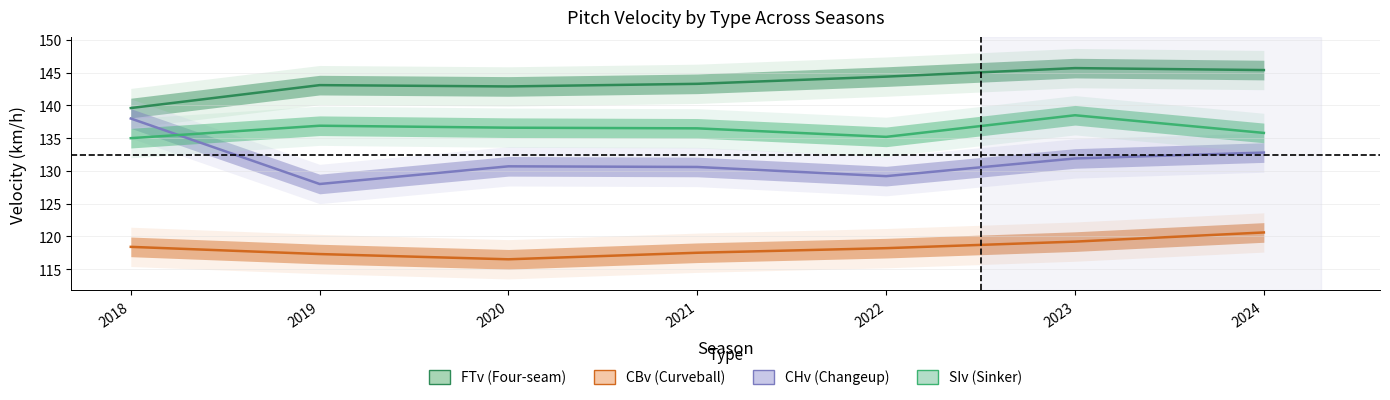

What is the difference between the second highest and minimum values in the CBv series?

2.7